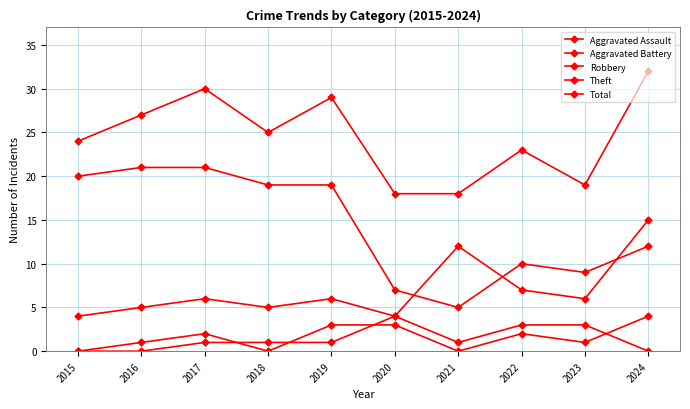

At which label does Theft reach its minimum?

2021